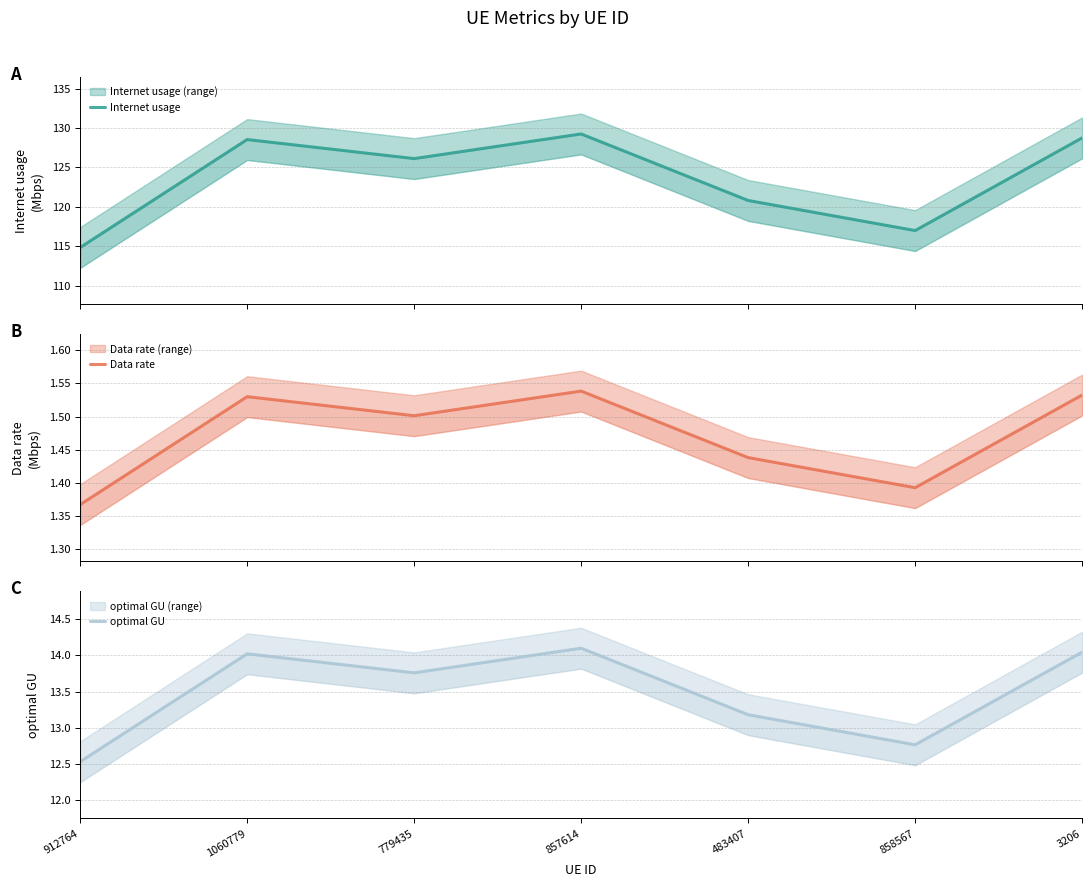

What is the label of the 5th point from the right?

779435